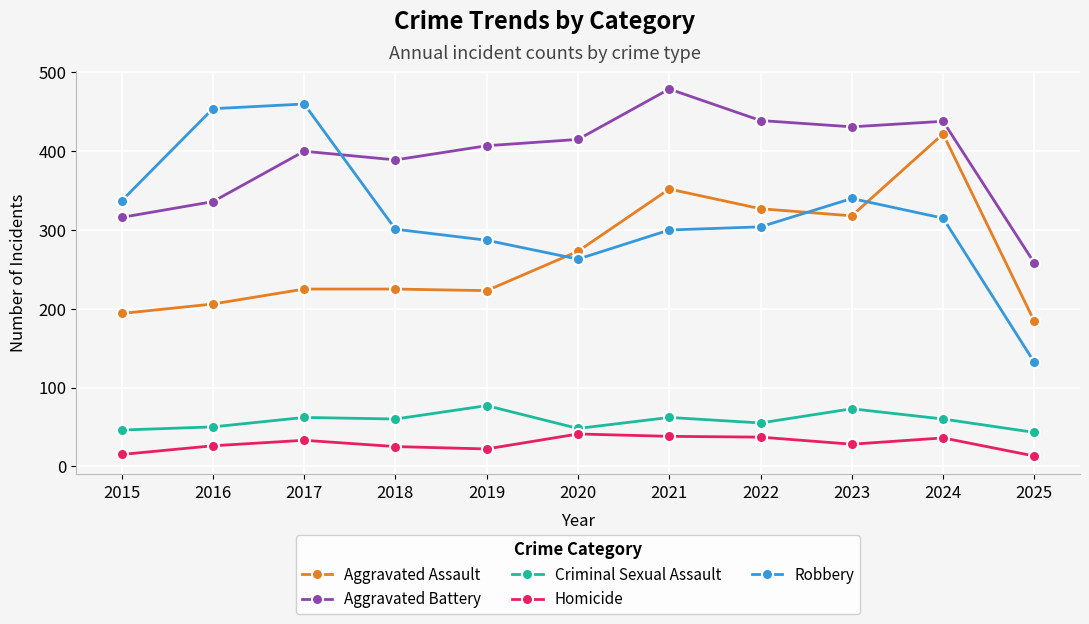

What is the value of the Aggravated Battery point at the 4th from the left?

389